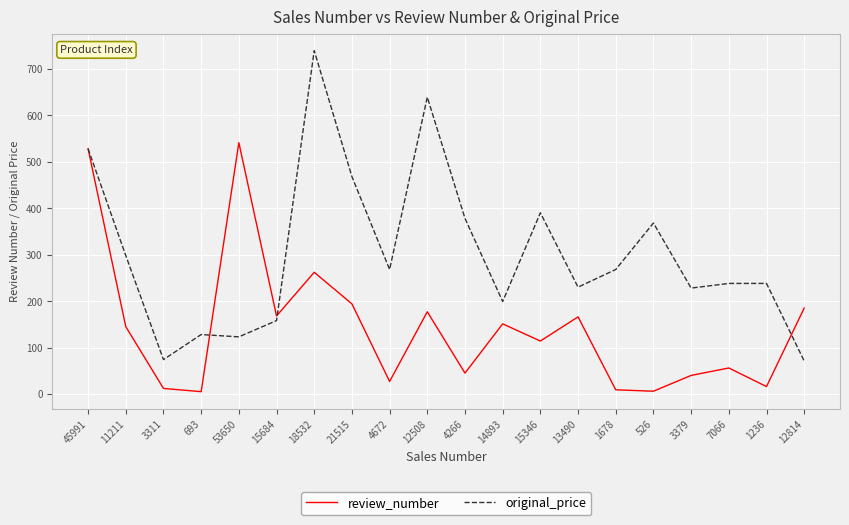

Rank the series by their average value, from highest to lowest.

original_price, review_number